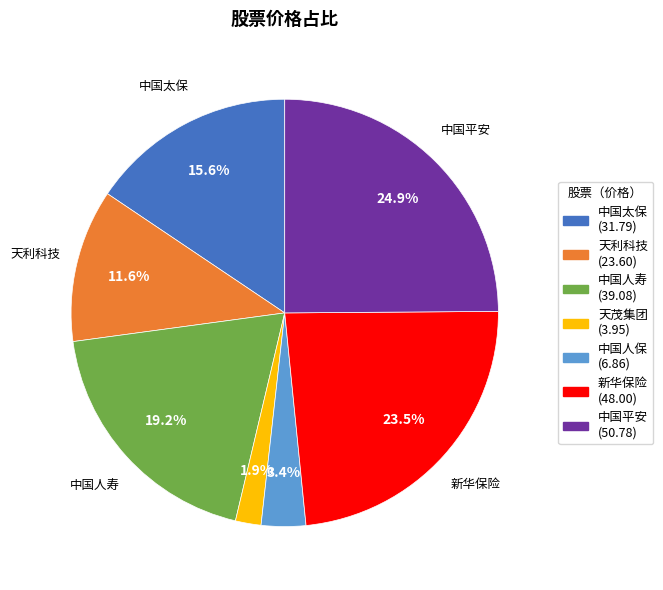

Does any single category account for the majority?

No